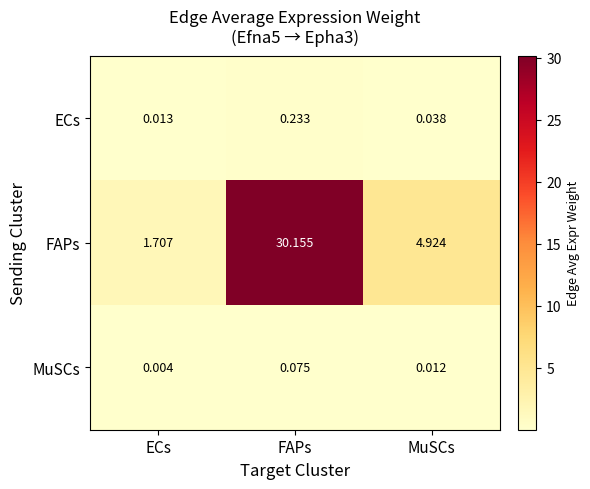

Is the value of ECs at MuSCs greater than the value of MuSCs at ECs?

Yes